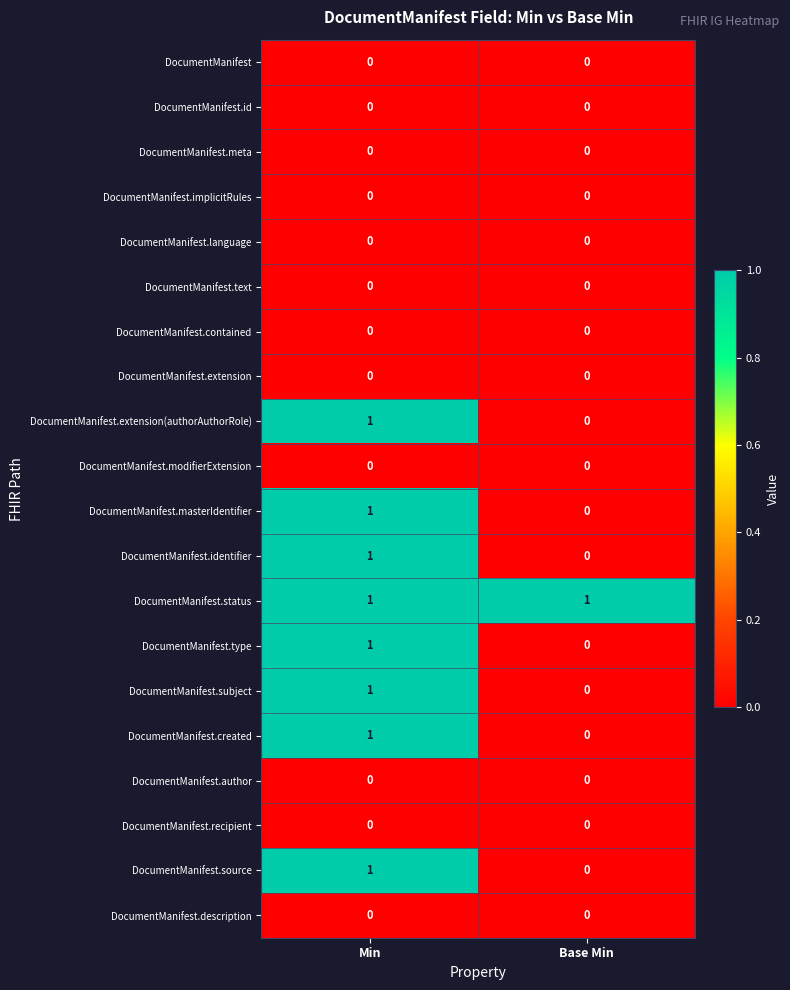

True or false: DocumentManifest.type has a value of 0 at Base Min.

True